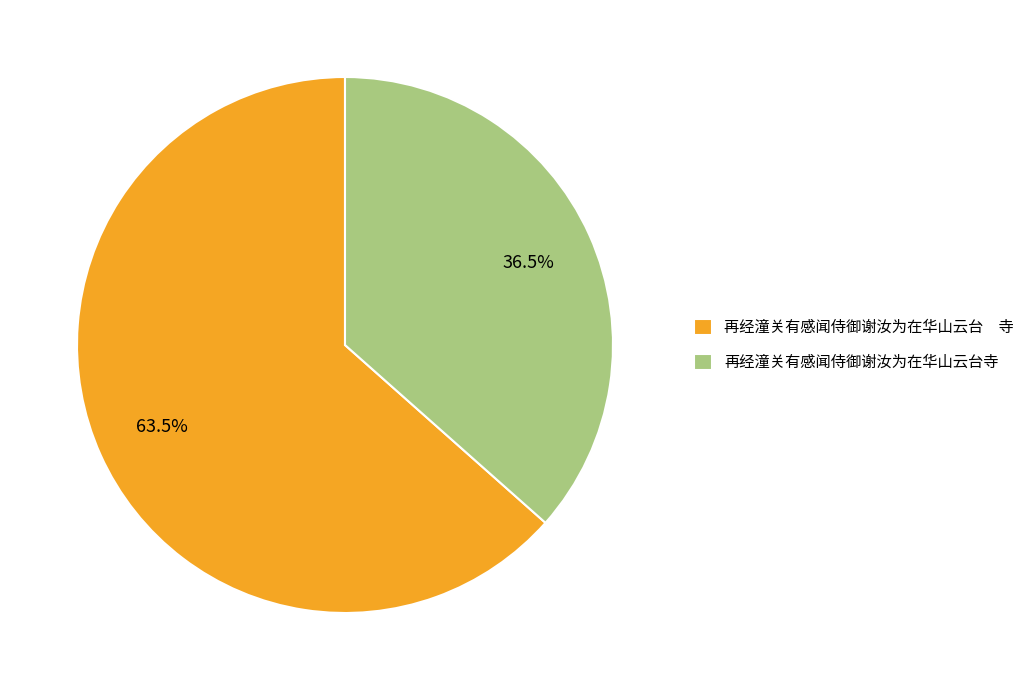

Which slice is the largest?

再经潼关有感闻侍御谢汝为在华山云台 寺